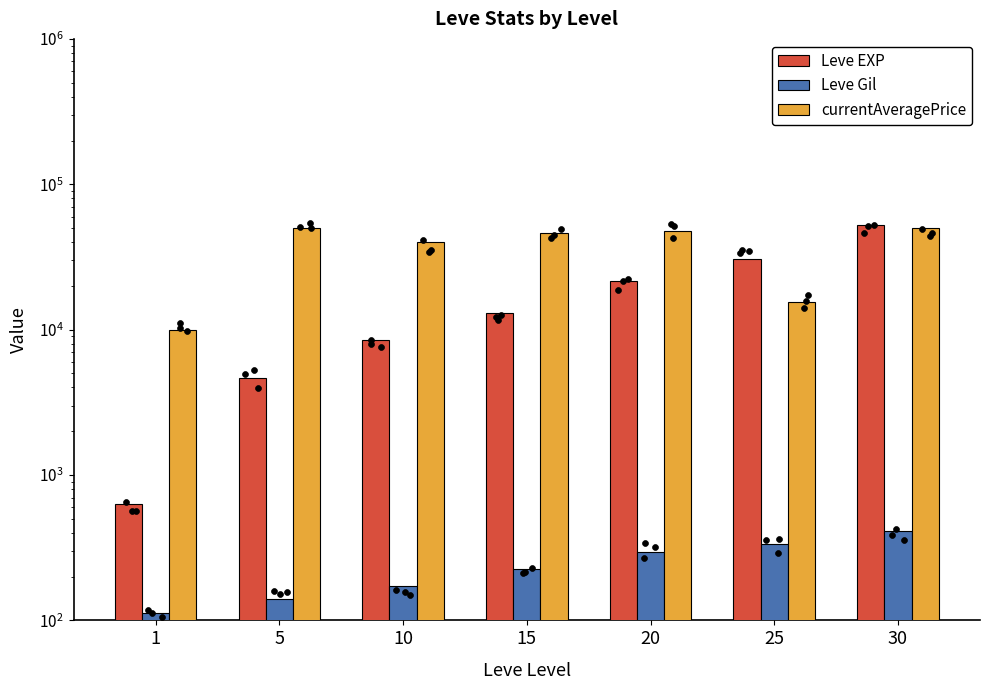

Is the value of Leve EXP at 1 greater than the value of currentAveragePrice at 5?

No